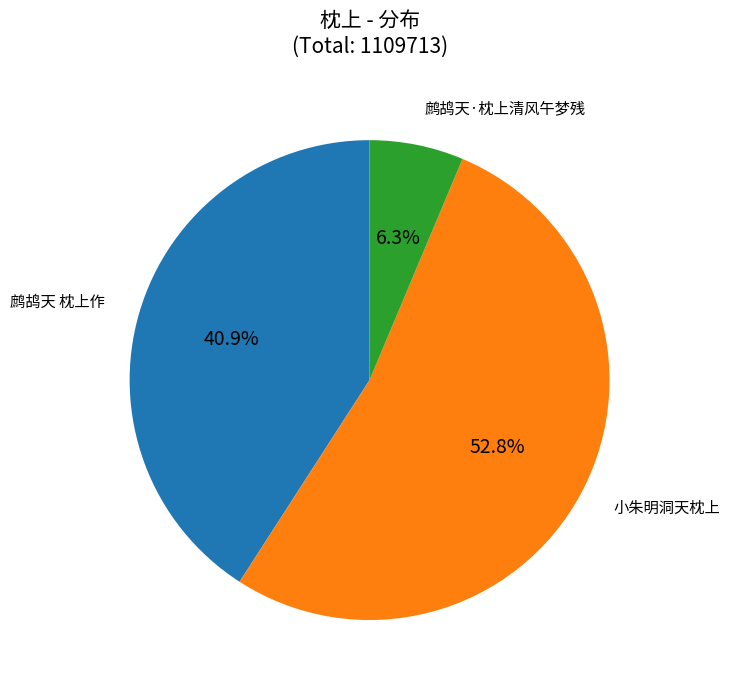

What is the smallest slice in the pie chart?

鹧鸪天·枕上清风午梦残